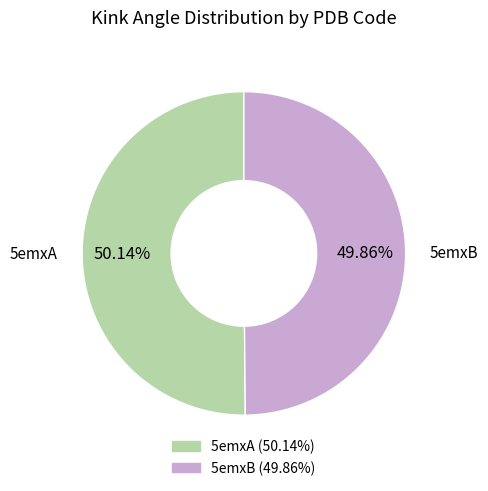

Is there any slice that represents more than half of the pie?

Yes